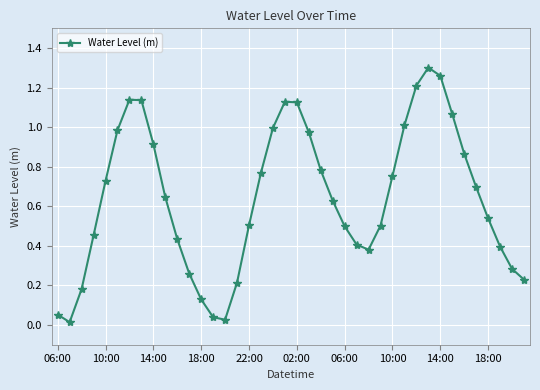

How many lines are shown in the chart?

1